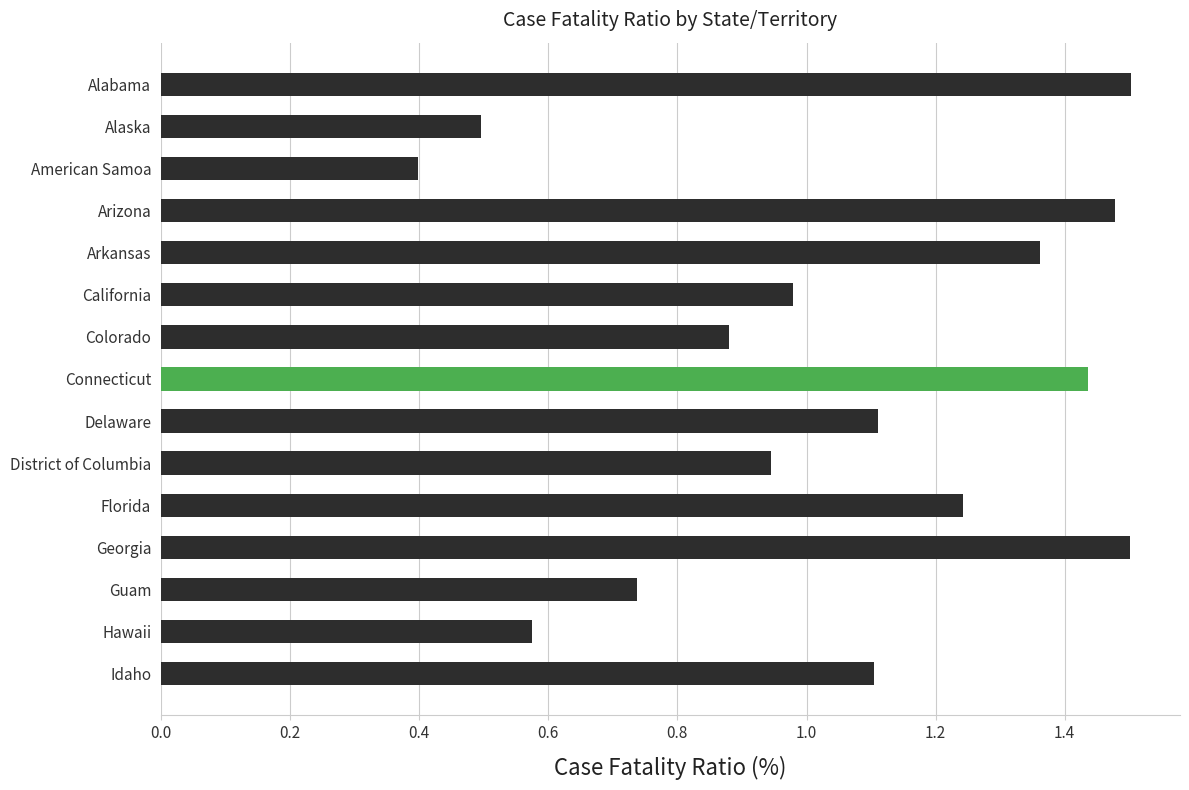

The value at Delaware is 1.1. True or false?

True